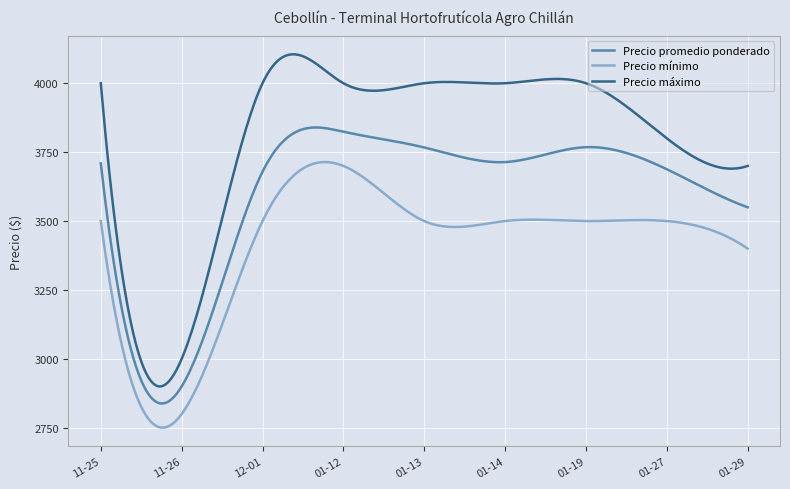

What is the average value of the Precio promedio ponderado series?

3595.5